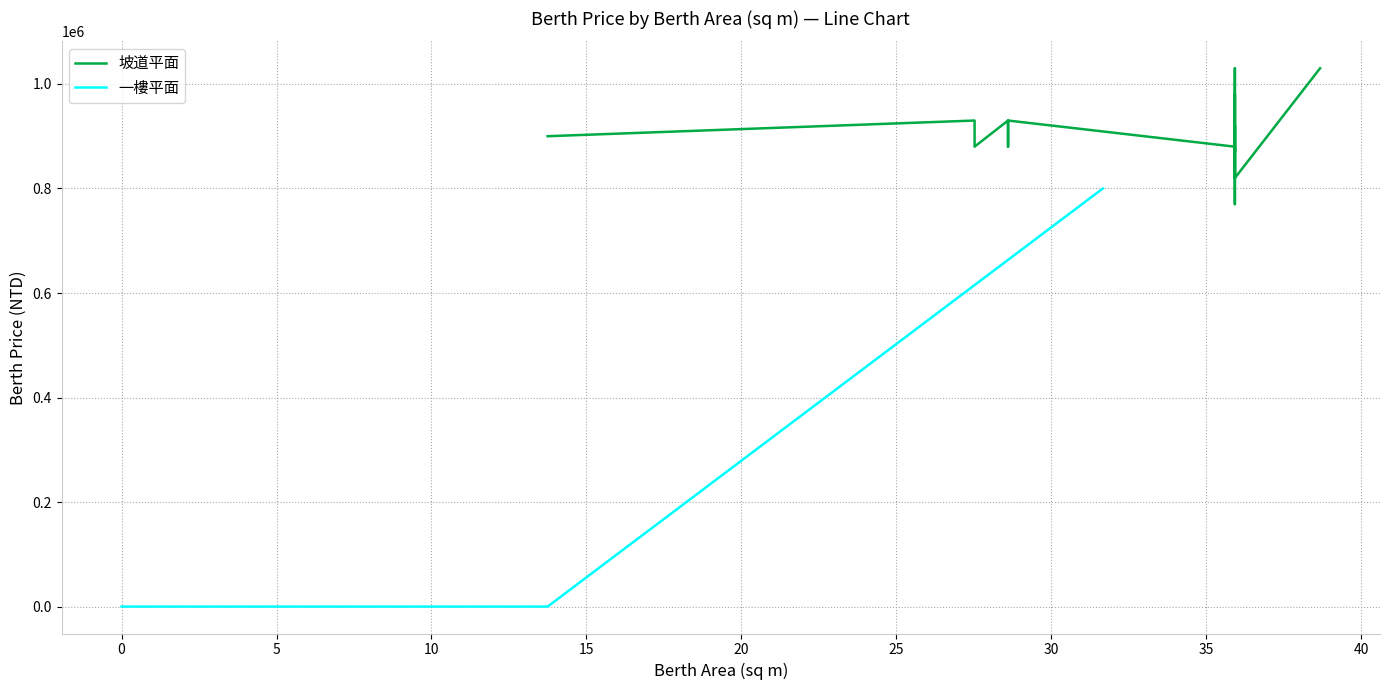

What is the greatest value displayed?

800000